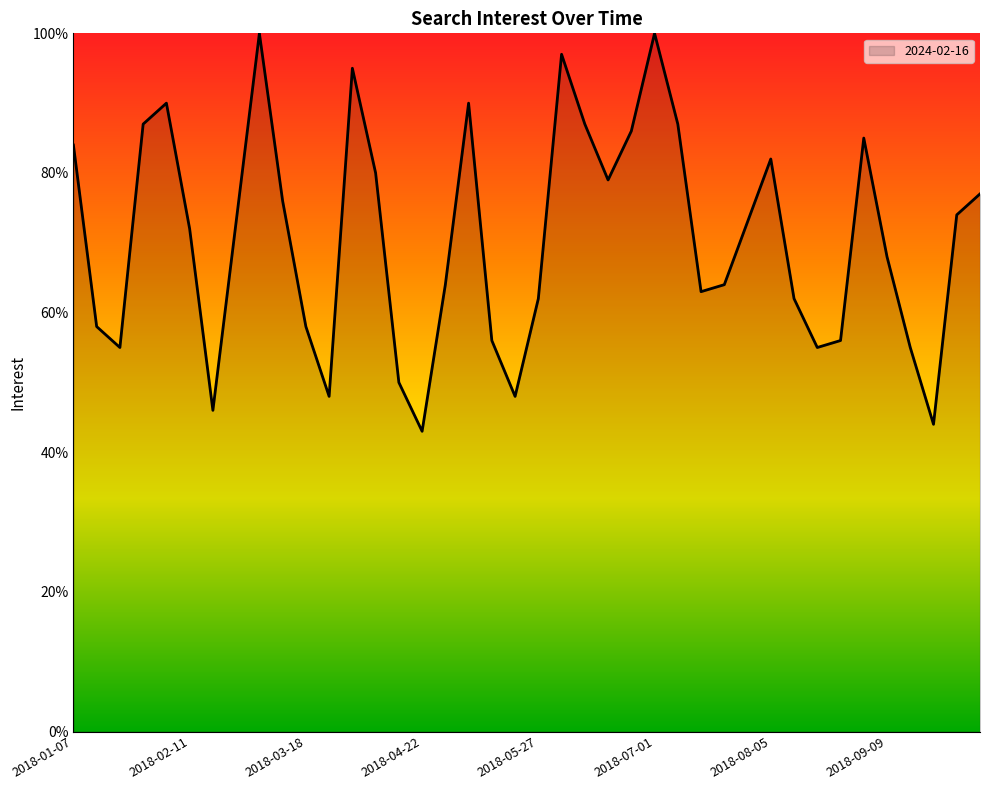

What is the greatest value displayed?

100